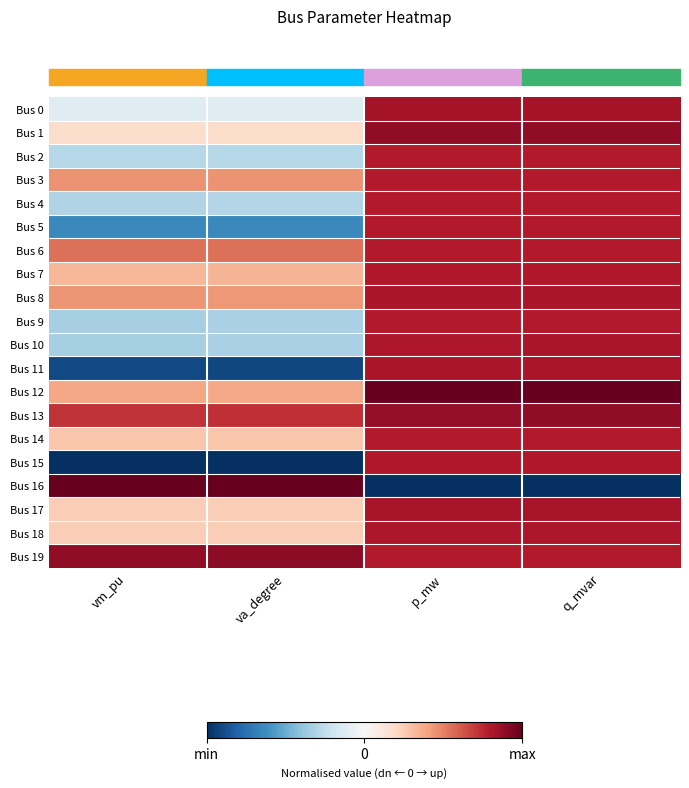

Reading right to left, list all the values displayed in this chart.

Bus 0: q_mvar=0.8	p_mw=0.8	va_degree=-0.1	vm_pu=-0.1
Bus 1: q_mvar=0.9	p_mw=0.9	va_degree=0.2	vm_pu=0.2
Bus 2: q_mvar=0.8	p_mw=0.8	va_degree=-0.3	vm_pu=-0.3
Bus 3: q_mvar=0.8	p_mw=0.8	va_degree=0.4	vm_pu=0.5
Bus 4: q_mvar=0.8	p_mw=0.8	va_degree=-0.3	vm_pu=-0.3
Bus 5: q_mvar=0.8	p_mw=0.8	va_degree=-0.6	vm_pu=-0.6
Bus 6: q_mvar=0.8	p_mw=0.8	va_degree=0.5	vm_pu=0.5
Bus 7: q_mvar=0.8	p_mw=0.8	va_degree=0.3	vm_pu=0.3
Bus 8: q_mvar=0.8	p_mw=0.8	va_degree=0.4	vm_pu=0.4
Bus 9: q_mvar=0.8	p_mw=0.8	va_degree=-0.3	vm_pu=-0.3
Bus 10: q_mvar=0.8	p_mw=0.8	va_degree=-0.3	vm_pu=-0.3
Bus 11: q_mvar=0.8	p_mw=0.8	va_degree=-0.9	vm_pu=-0.9
Bus 12: q_mvar=1.0	p_mw=1.0	va_degree=0.4	vm_pu=0.4
Bus 13: q_mvar=0.9	p_mw=0.9	va_degree=0.7	vm_pu=0.7
Bus 14: q_mvar=0.8	p_mw=0.8	va_degree=0.3	vm_pu=0.3
Bus 15: q_mvar=0.8	p_mw=0.8	va_degree=-1.0	vm_pu=-1.0
Bus 16: q_mvar=-1.0	p_mw=-1.0	va_degree=1.0	vm_pu=1.0
Bus 17: q_mvar=0.8	p_mw=0.8	va_degree=0.2	vm_pu=0.2
Bus 18: q_mvar=0.8	p_mw=0.8	va_degree=0.2	vm_pu=0.2
Bus 19: q_mvar=0.8	p_mw=0.8	va_degree=0.9	vm_pu=0.9